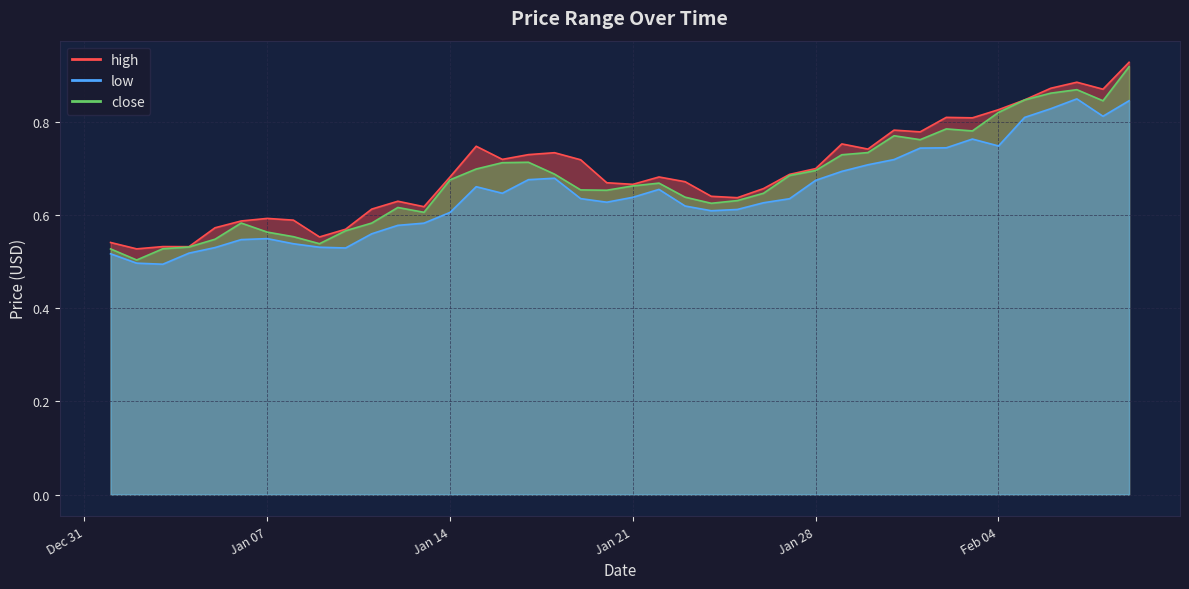

What is the difference between the close values at 2020-01-16 and 2020-02-09?

0.2